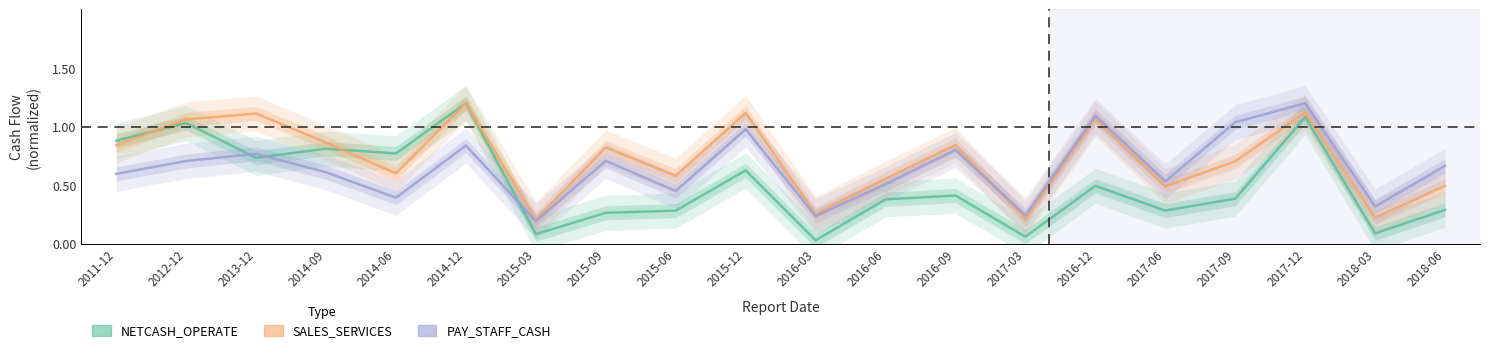

Which series has the largest total across all categories?

SALES_SERVICES